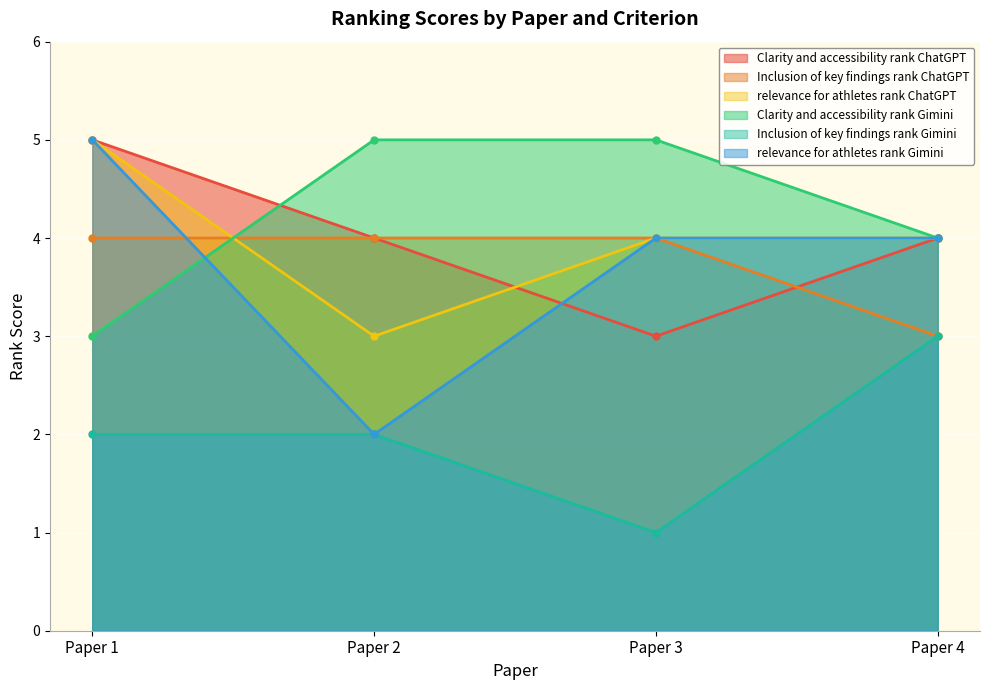

Which has a higher value, Paper 4 or Paper 2?

Paper 4